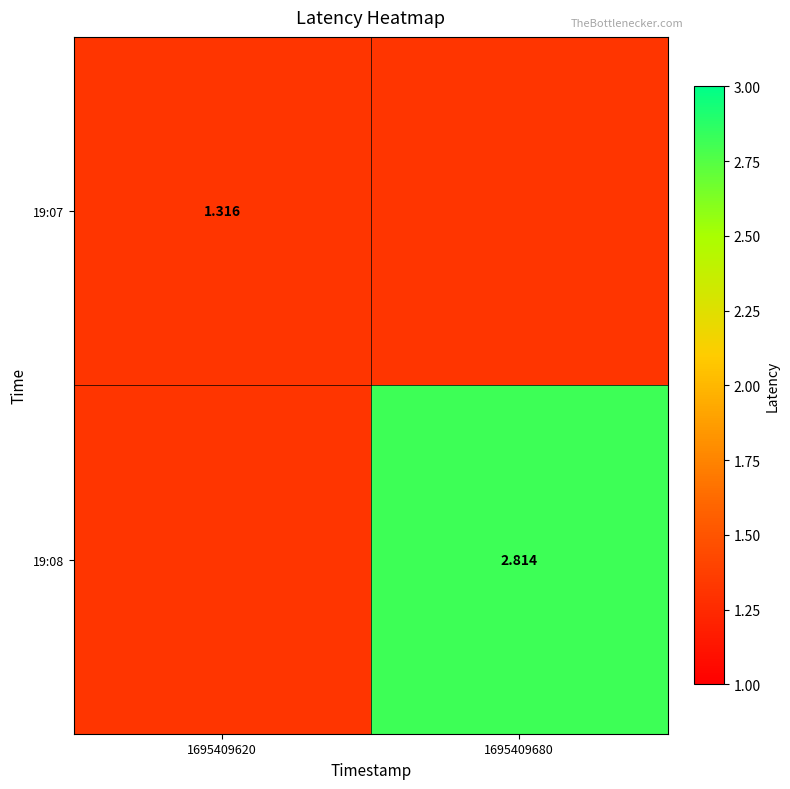

Is the value of 19:07 at 1695409620 greater than the value of 19:08 at 1695409680?

No